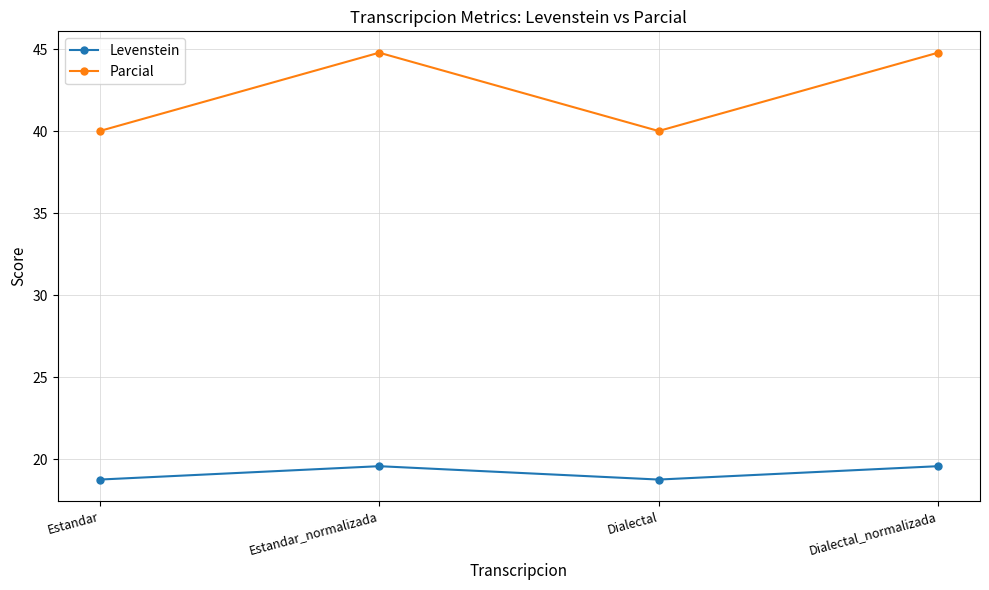

True or false: Levenstein and Parcial cross at least once.

False